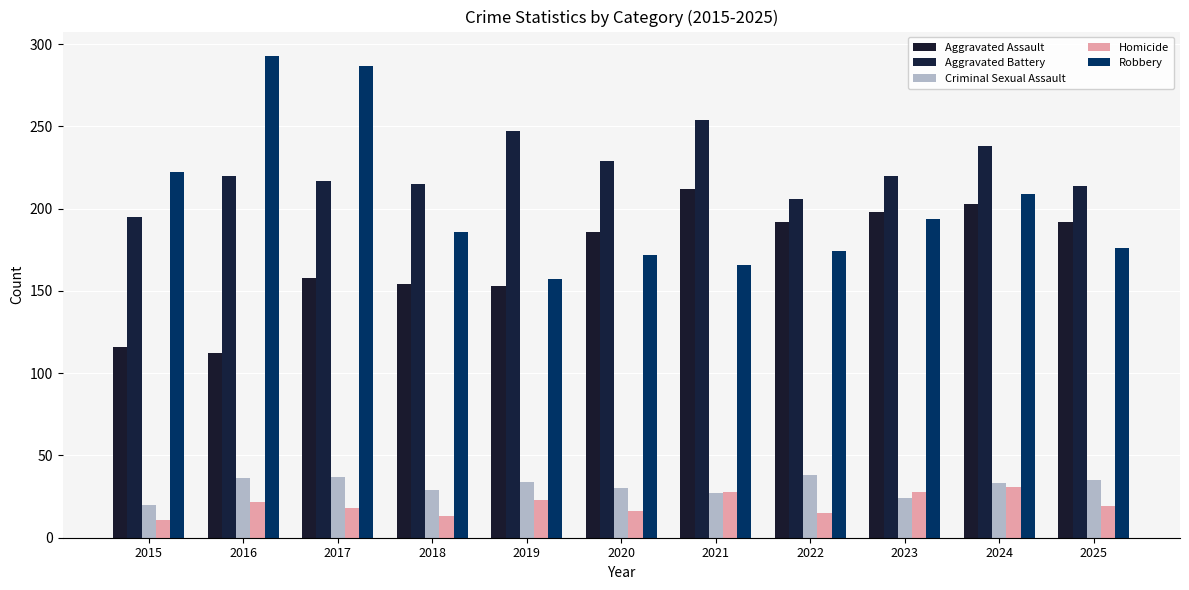

True or false: Criminal Sexual Assault has a value of 15 at 2018.

False